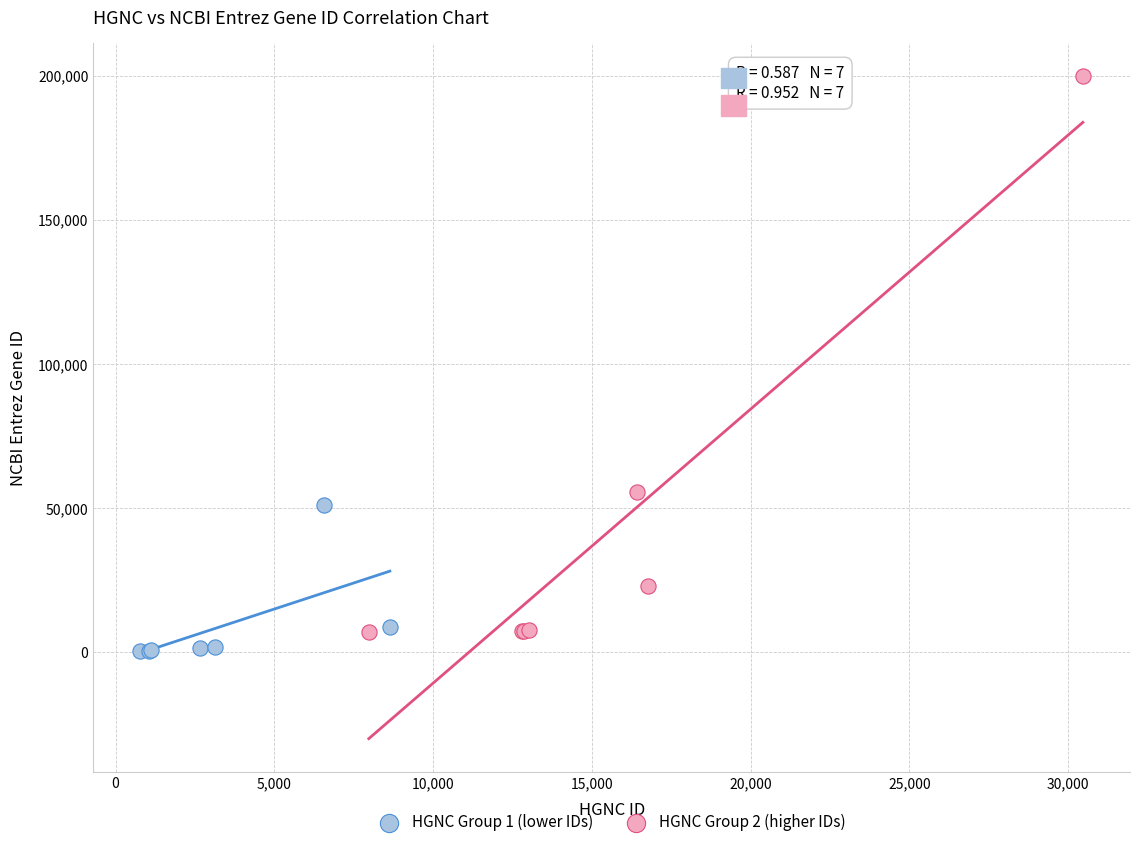

Which series reaches the maximum Y coordinate?

HGNC Group 2 (higher IDs)